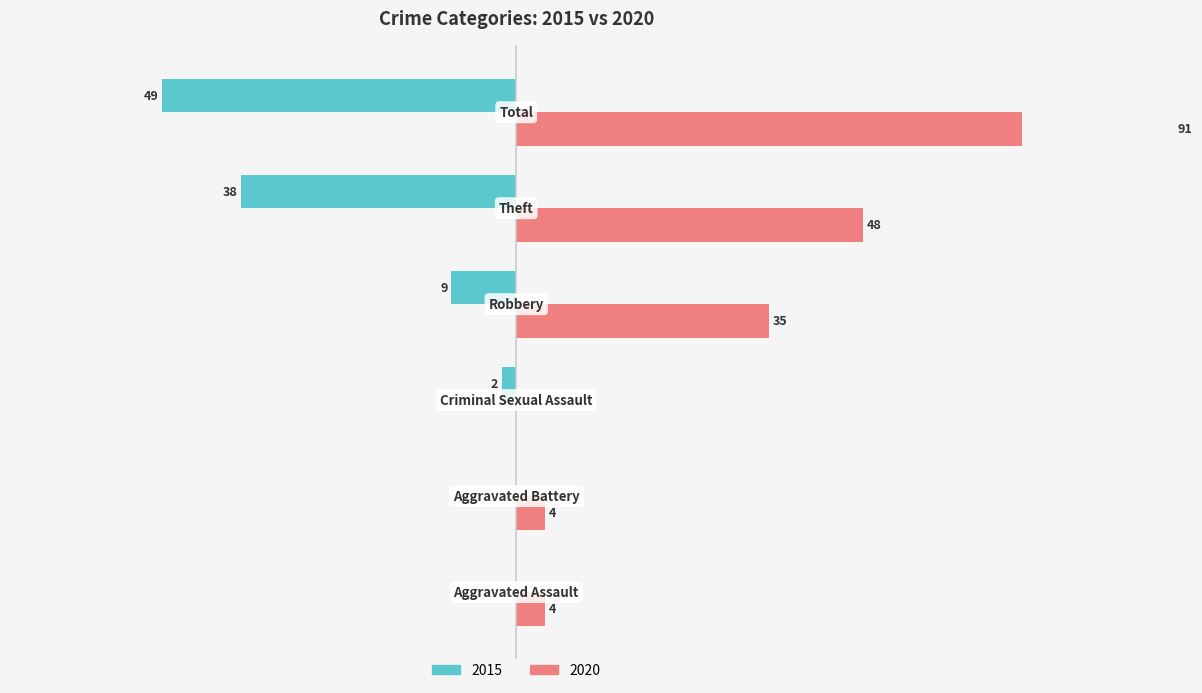

List the series in order of their overall mean, highest first.

2020, 2015